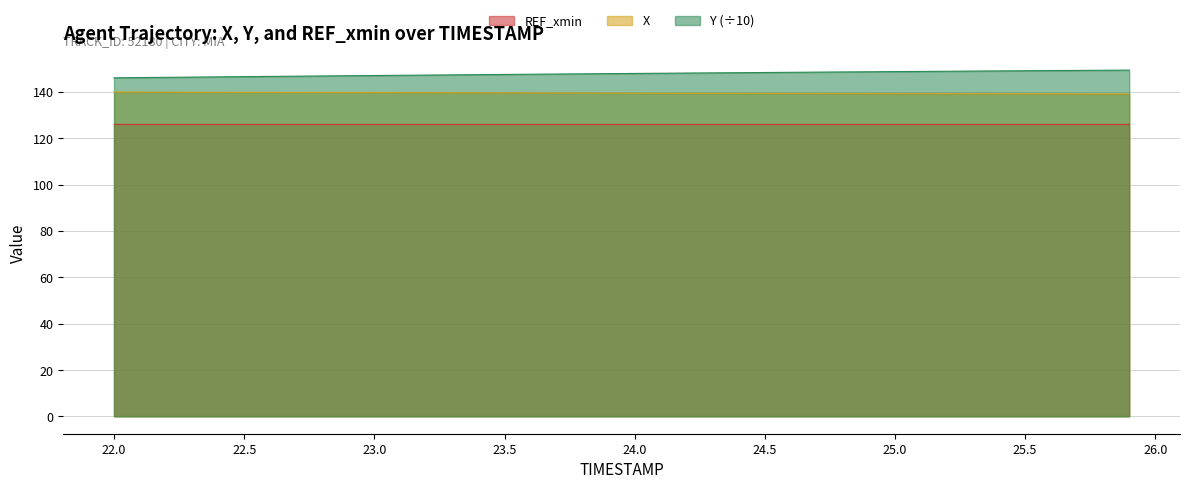

List the series in order of their peak value, highest first.

Y (÷10), X, REF_xmin